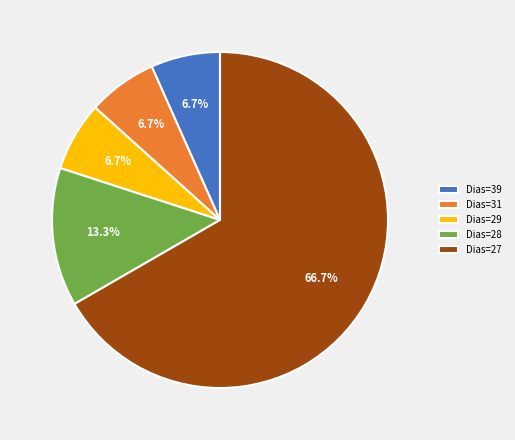

Which category has the biggest portion of the pie?

Dias=27